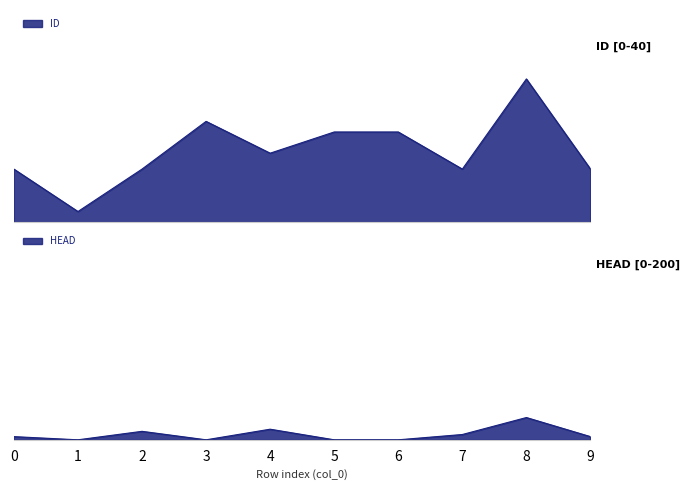

What is the total value across all series at 2?

18